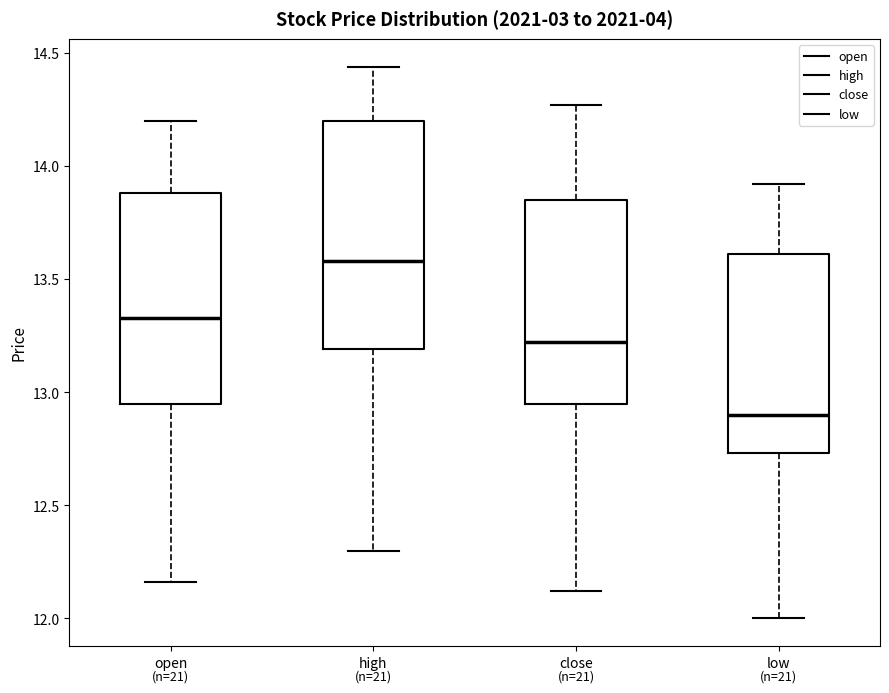

Comparing the boxes themselves (not the whiskers), which one is the tallest?

high